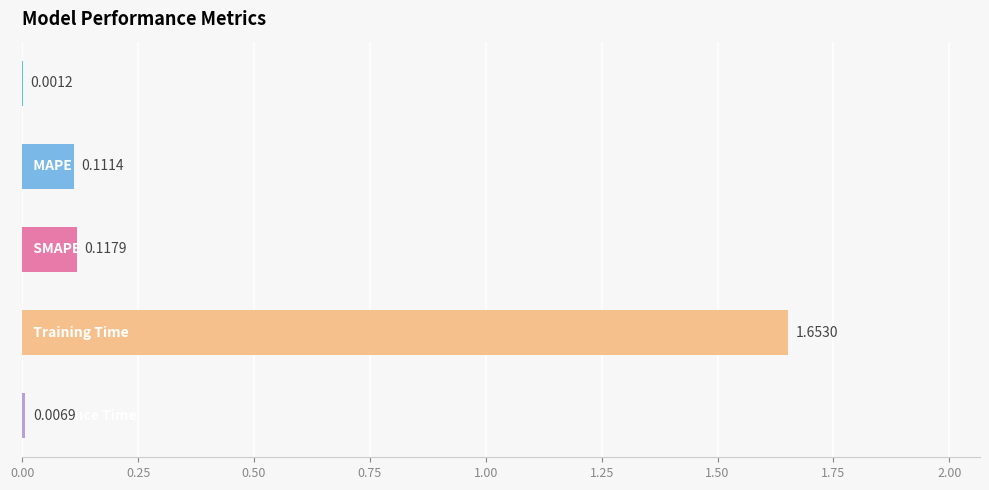

What is the sum of all values?

1.9